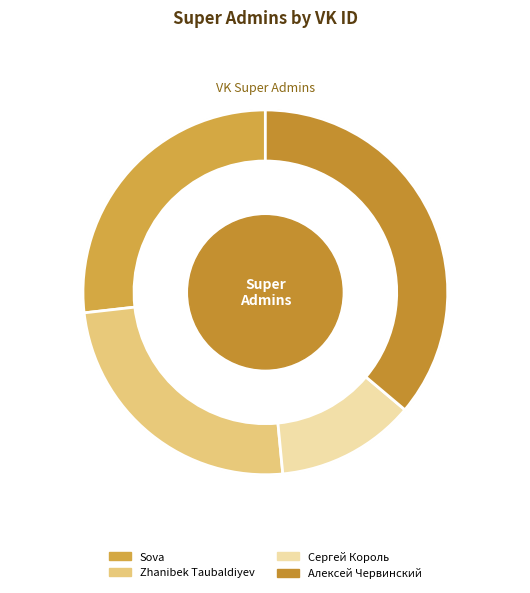

The Zhanibek Taubaldiyev slice represents 15% of the pie. True or false?

False